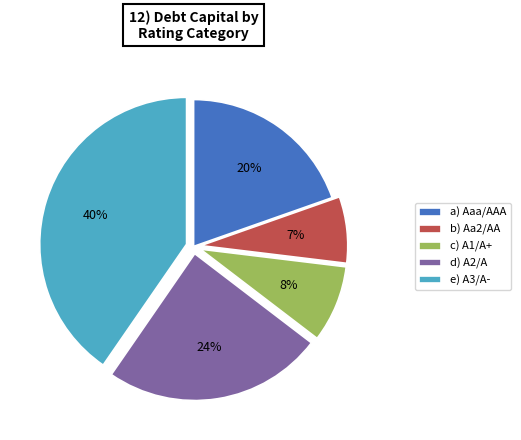

How many segments does this pie chart have?

5